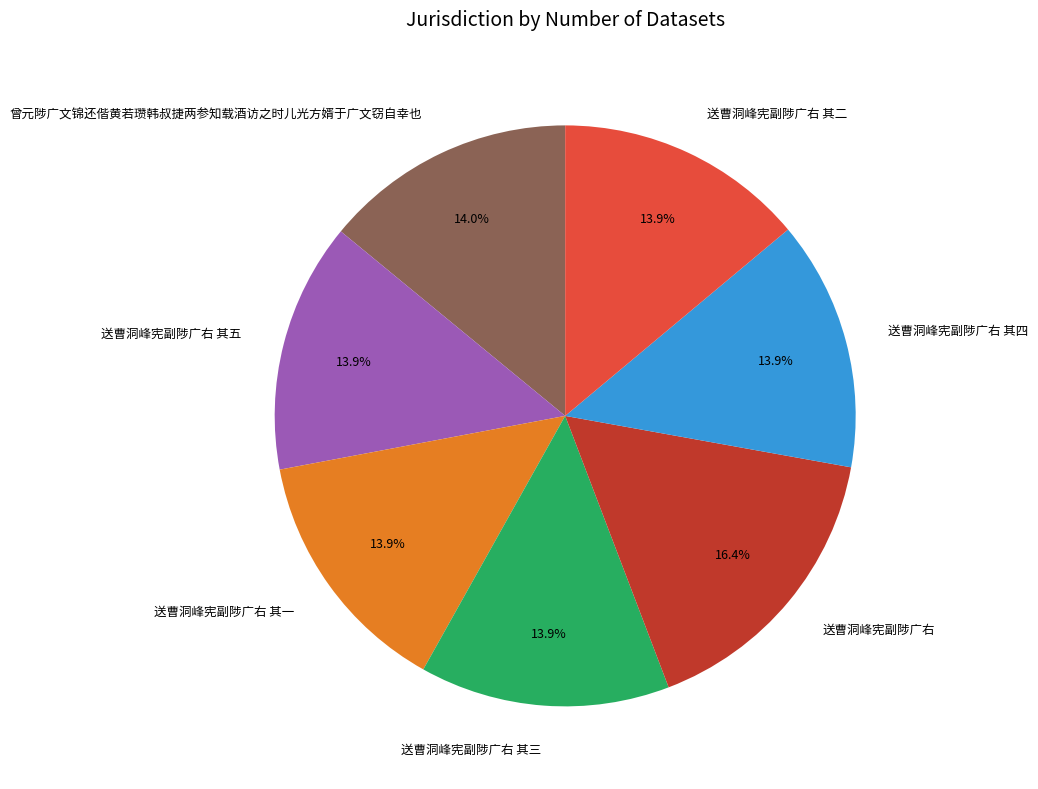

What is the largest slice in the pie chart?

送曹洞峰宪副陟广右